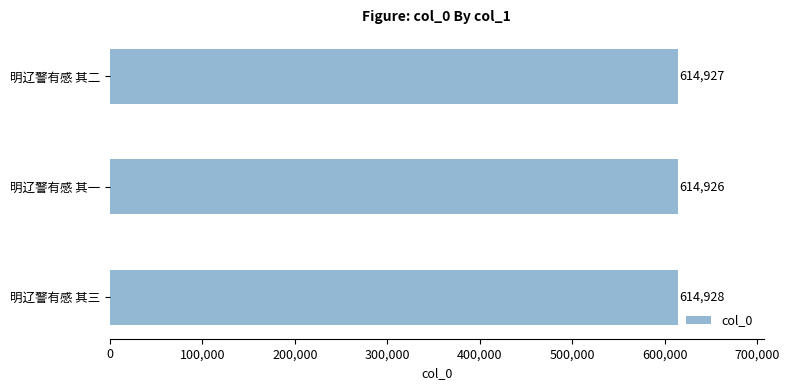

List the labels in order of value, largest first.

明辽警有感 其三, 明辽警有感 其二, 明辽警有感 其一